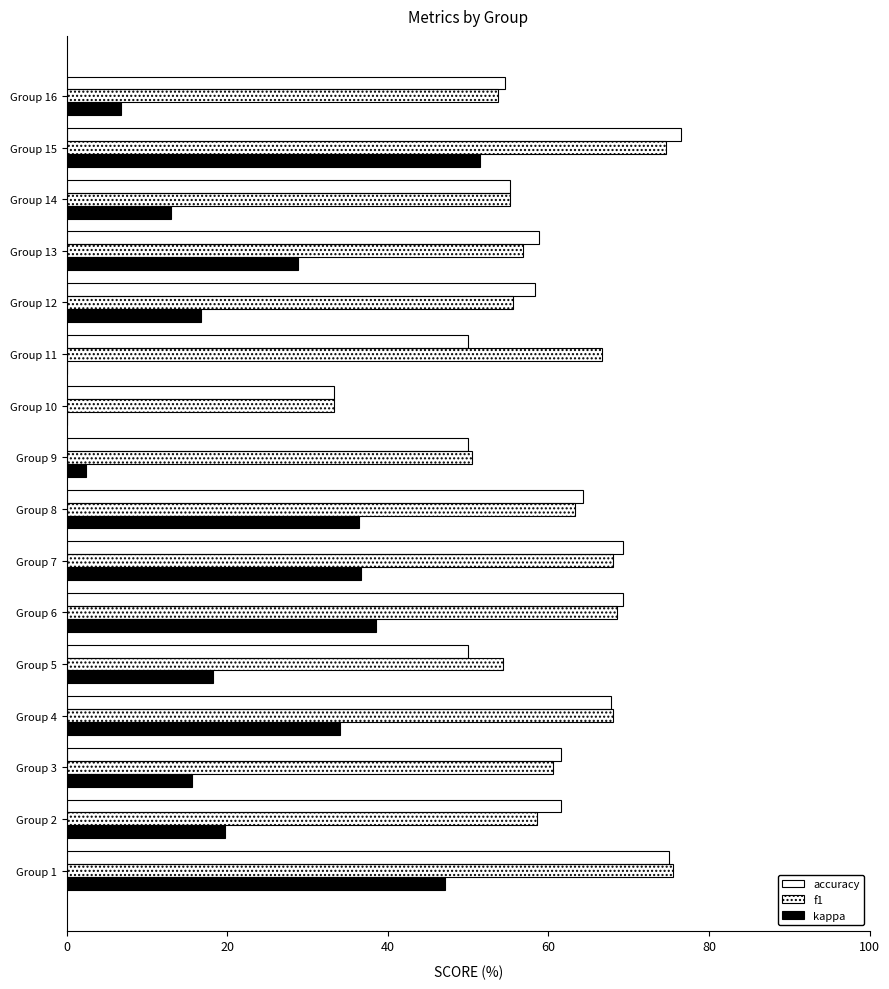

What is the label of the 5th bar from the right?

11